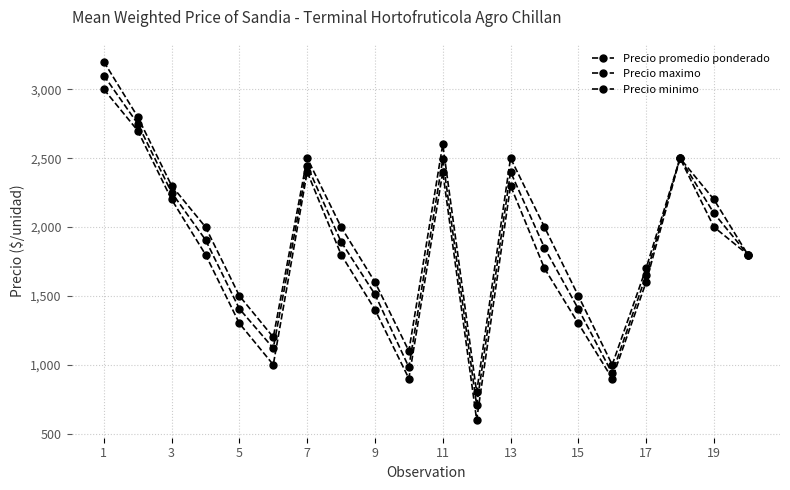

How many values in the Precio maximo series are below 2000?

9